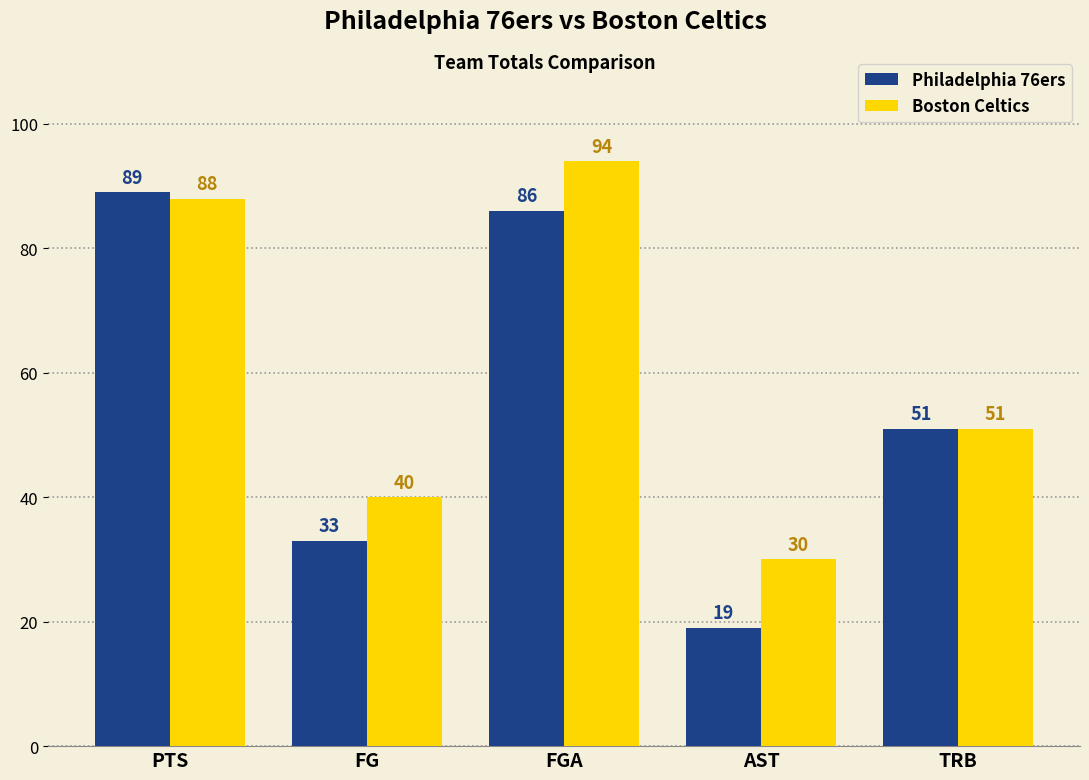

The value of Boston Celtics at AST is 47. True or false?

False